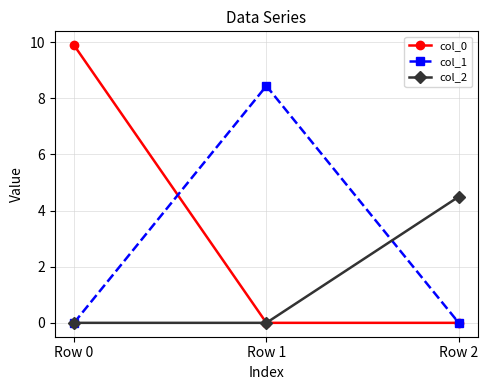

Rank the series by their average value, from highest to lowest.

col_0, col_1, col_2